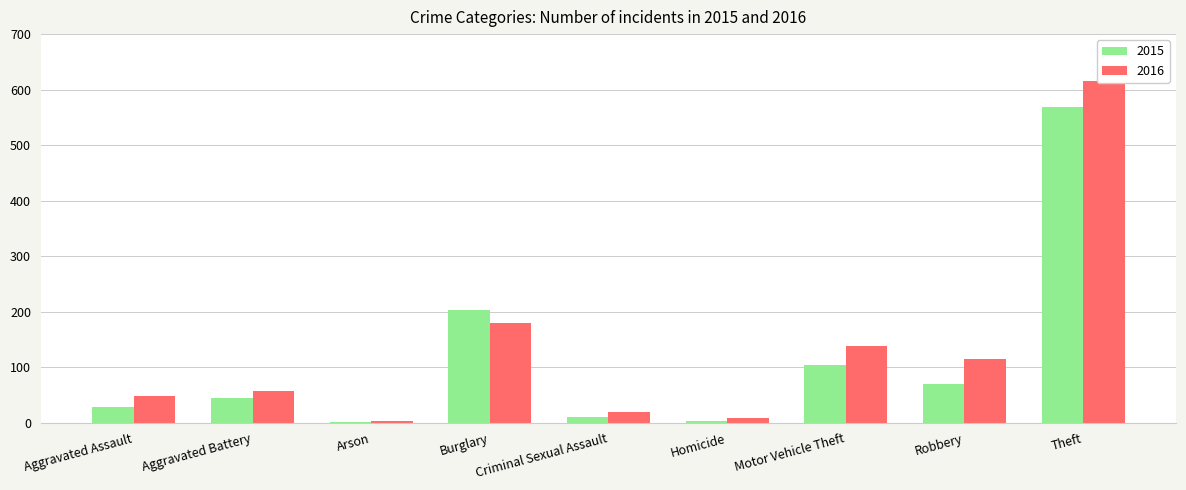

Is the value of 2016 at Aggravated Battery greater than the value of 2015 at Burglary?

No